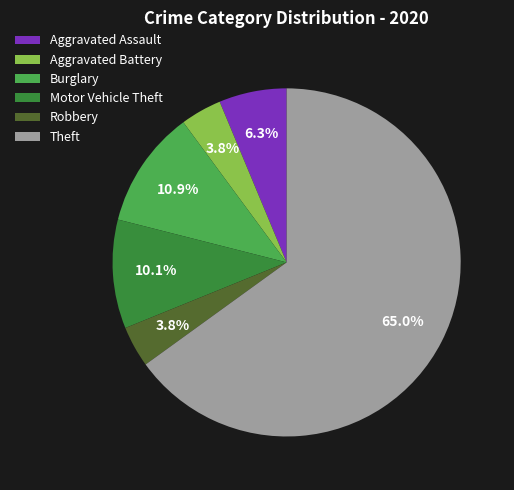

To the nearest percent, what is the difference between the largest and smallest slice percentages?

61%